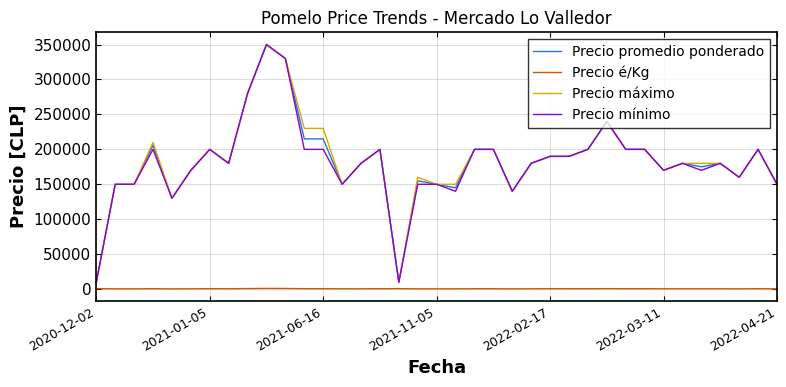

True or false: Precio mínimo and Precio é/Kg intersect in this chart.

False